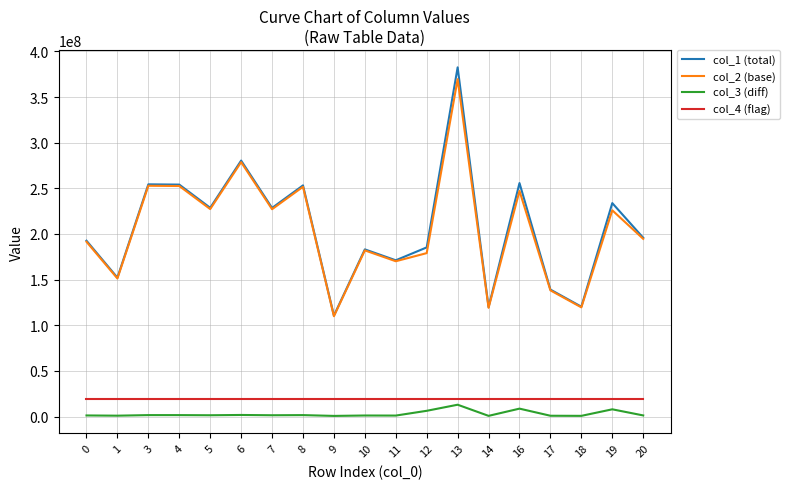

True or false: col_1 (total) and col_4 (flag) intersect in this chart.

False